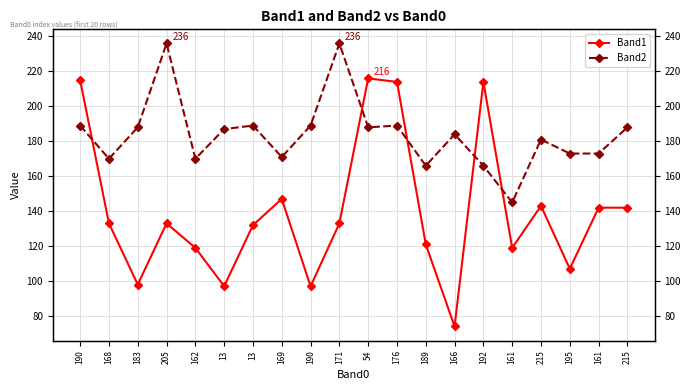

Where does the Band2 series first go above 187?

190